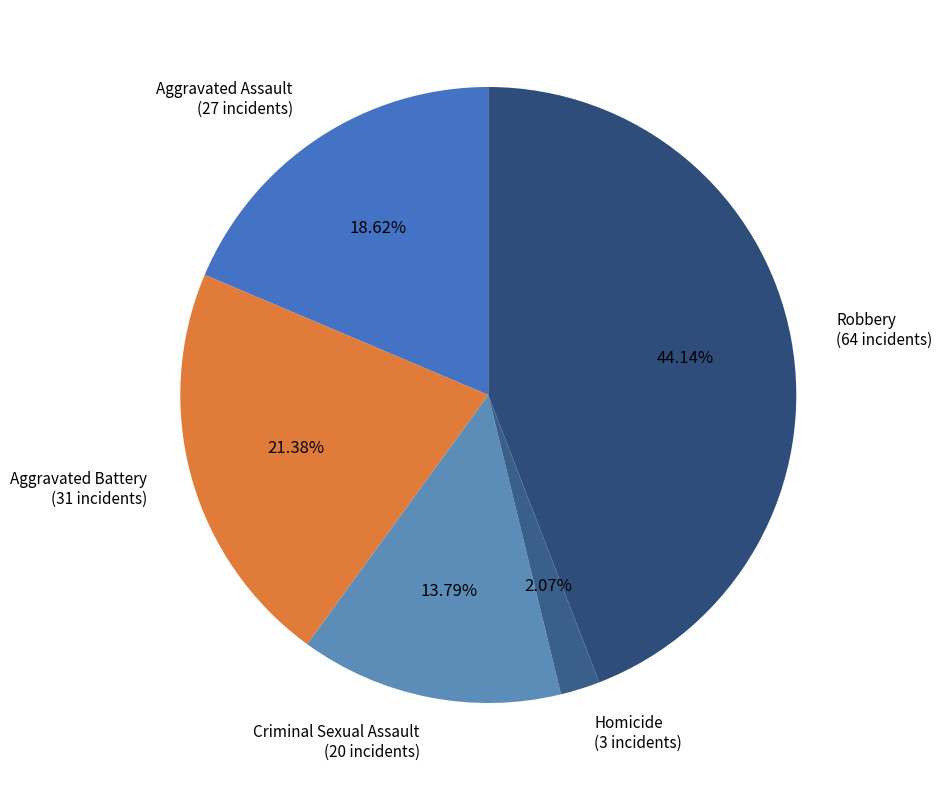

How many segments does this pie chart have?

5